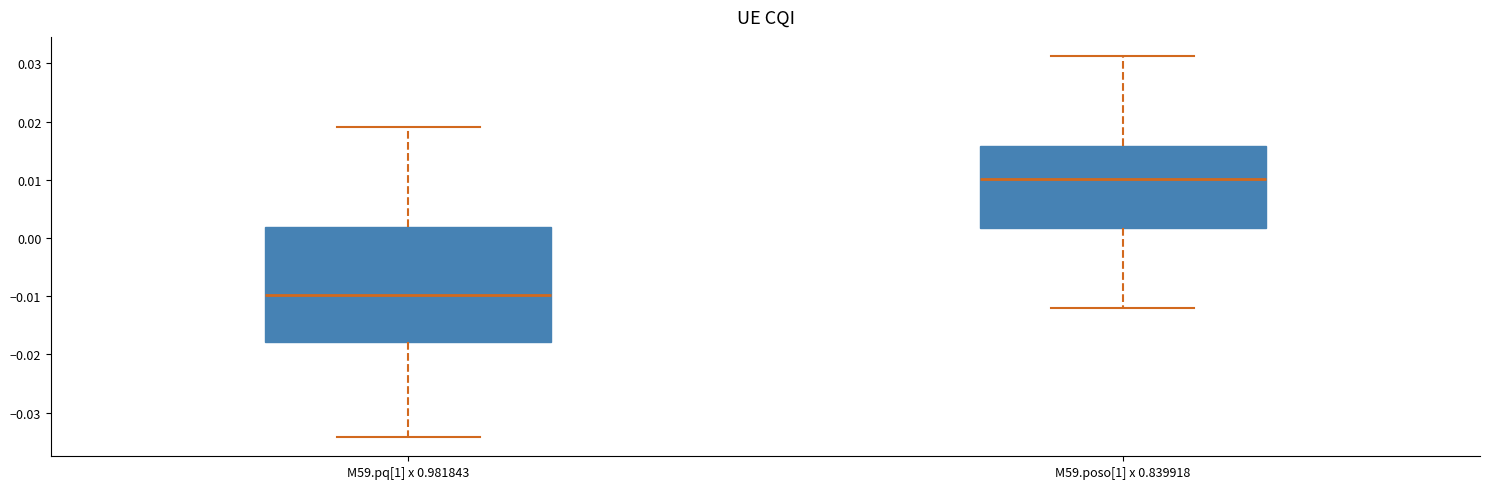

Which box's median line is the lowest?

M59.pq[1] x 0.981843